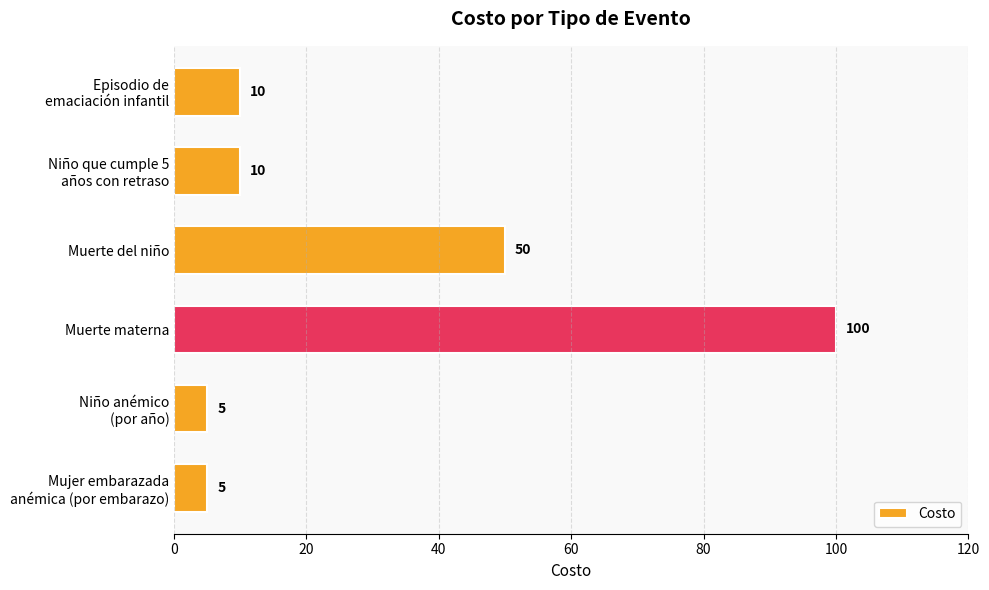

True or false: the data shows 12 at Muerte del niño.

False